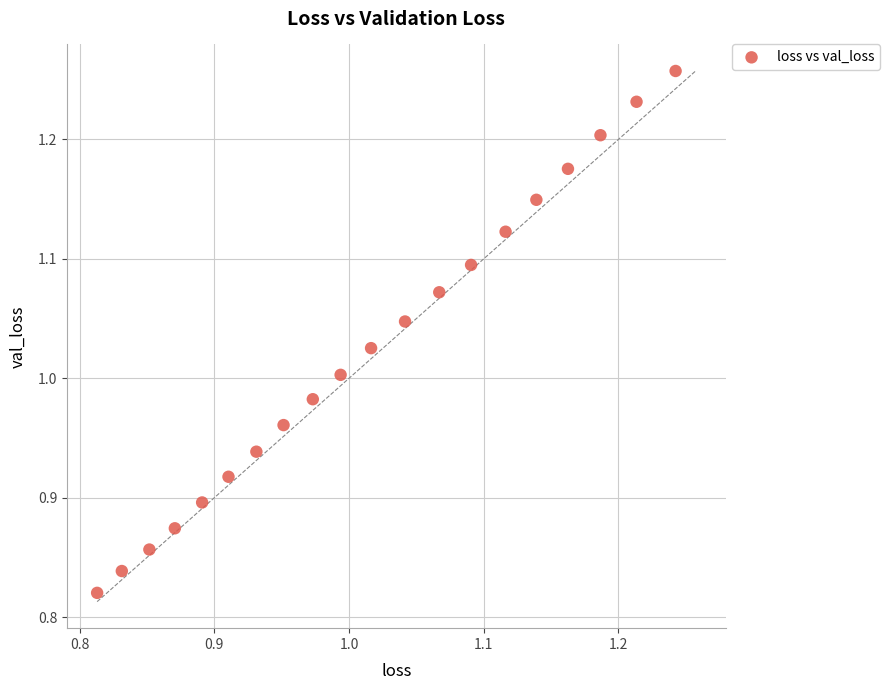

What is the range of X values (max minus min)?

0.4